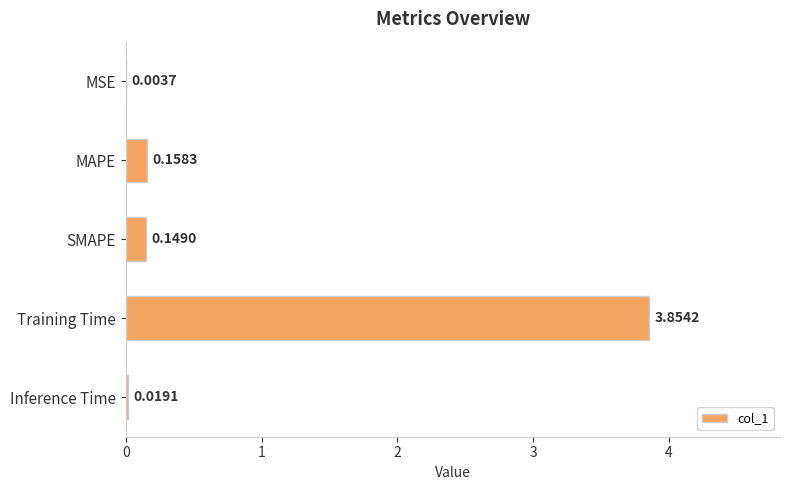

Where is the data nearest to the value 1?

MAPE